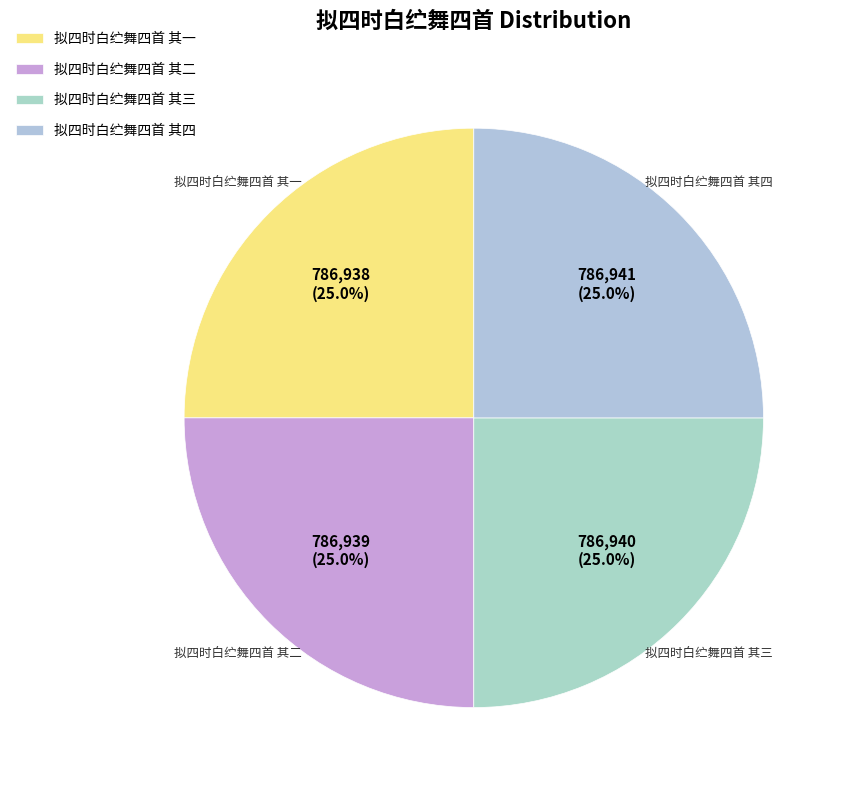

The 拟四时白纻舞四首 其一 slice represents 25% of the pie. True or false?

True